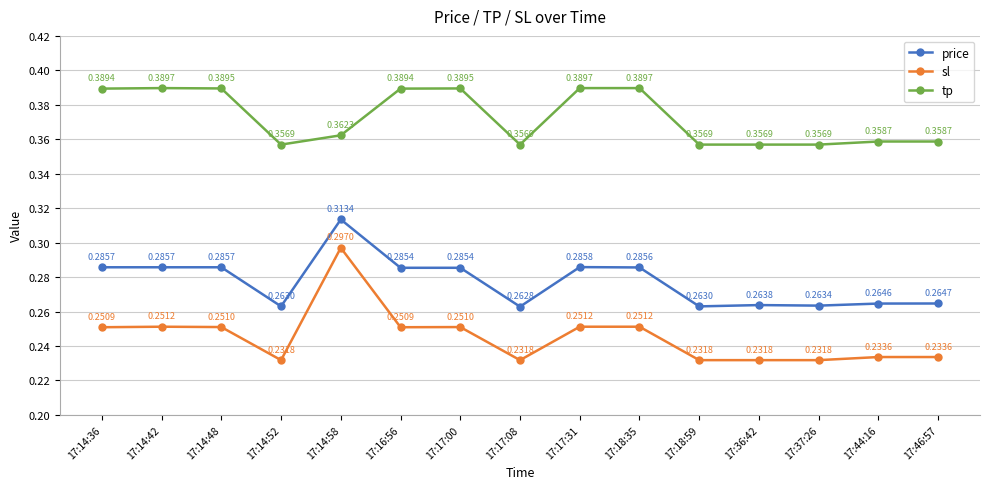

What position from the right is 17:36:42?

4